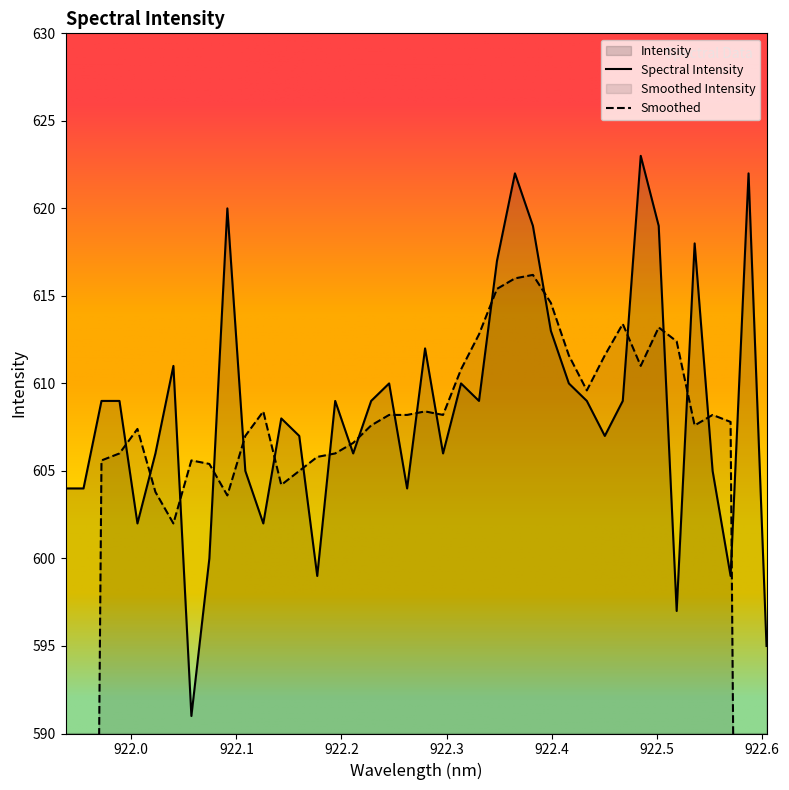

How many categories are shown in the chart?

40